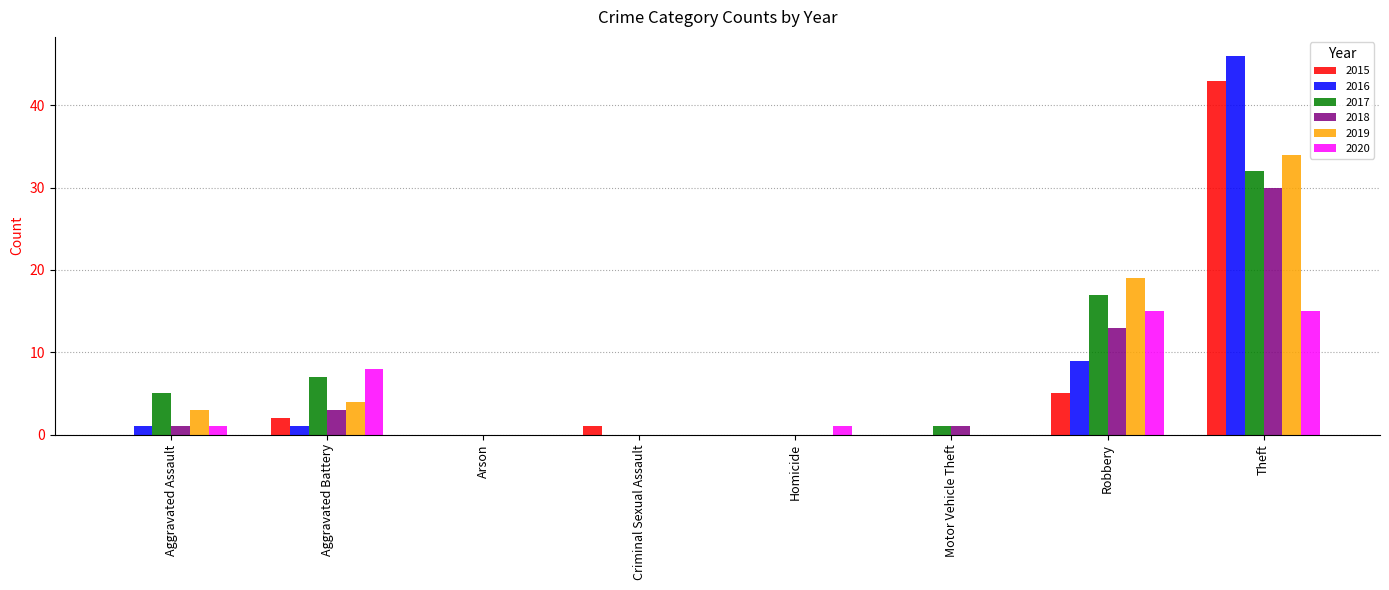

What value does the 2018 series have at Theft, to the nearest 10?

30